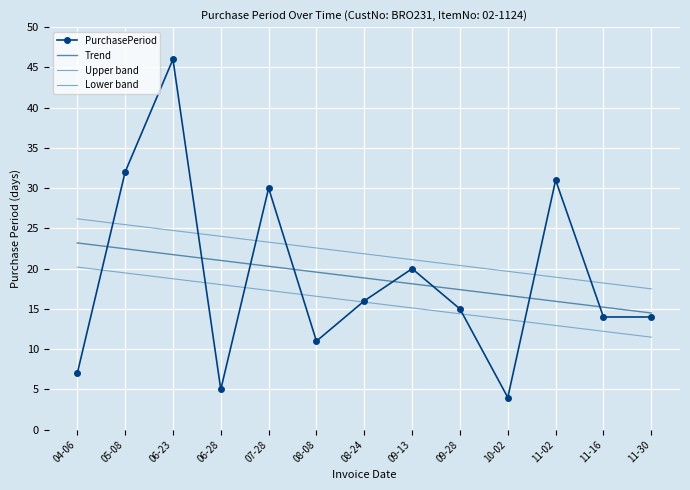

Rank the series at 08-24 from highest to lowest value.

Upper band, Trend, PurchasePeriod, Lower band